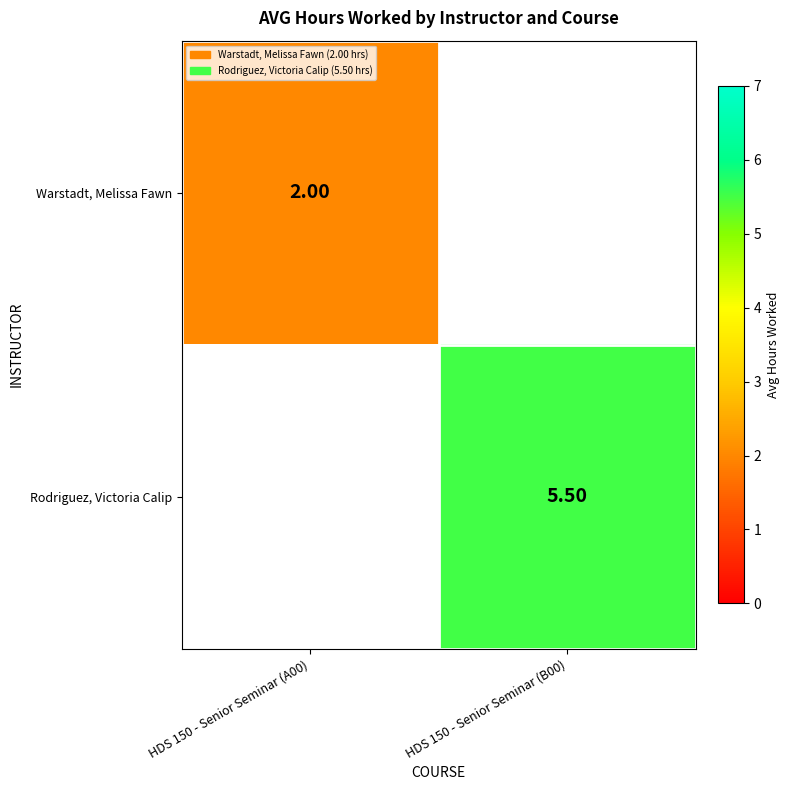

What is the smallest value displayed?

2.0